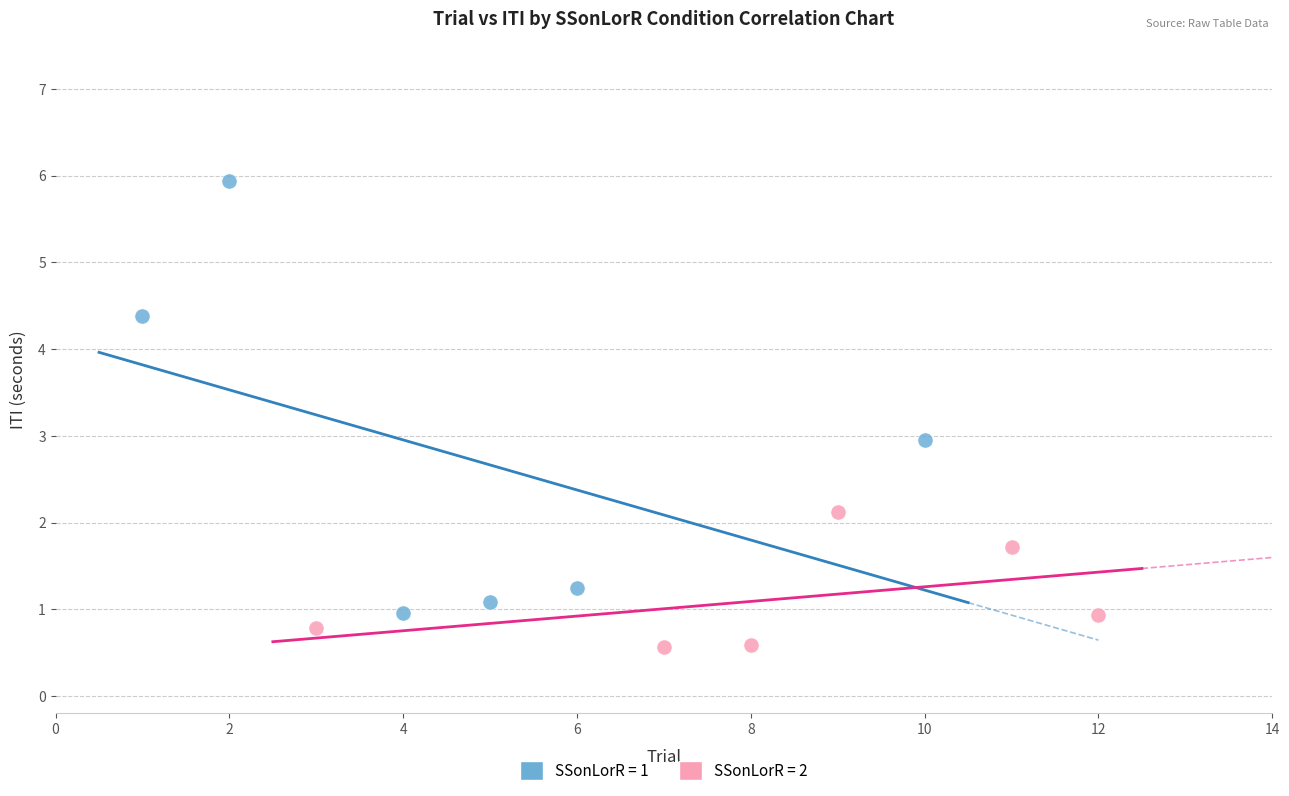

Which series has the largest Y range (max minus min)?

SSonLorR = 1